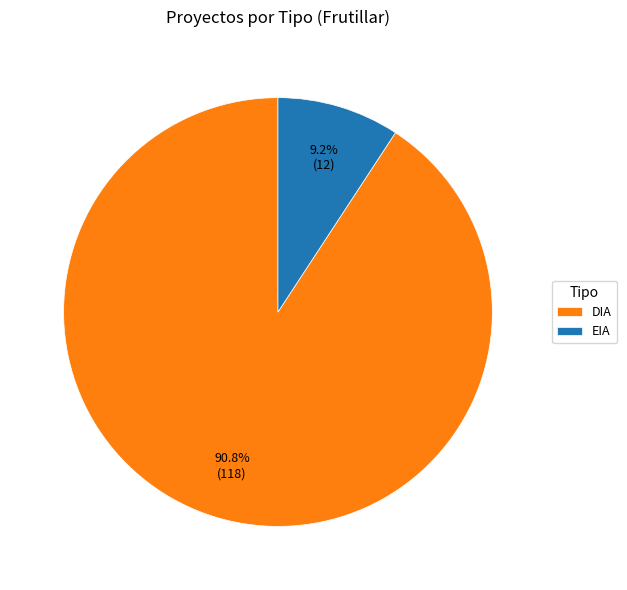

Which slice represents more than half of the pie?

DIA